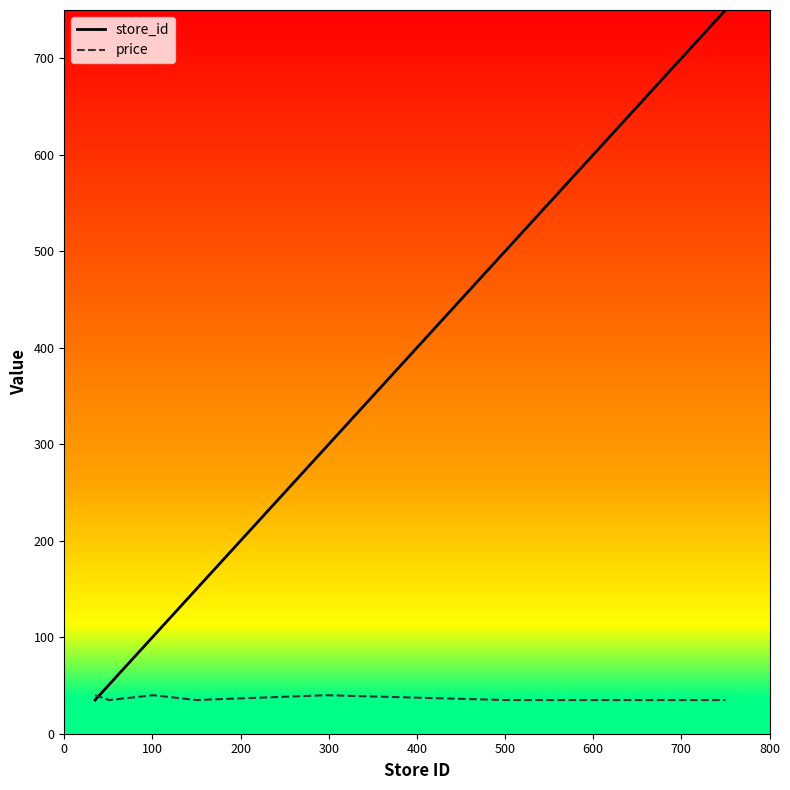

Is this an area chart (filled region under the line)?

No